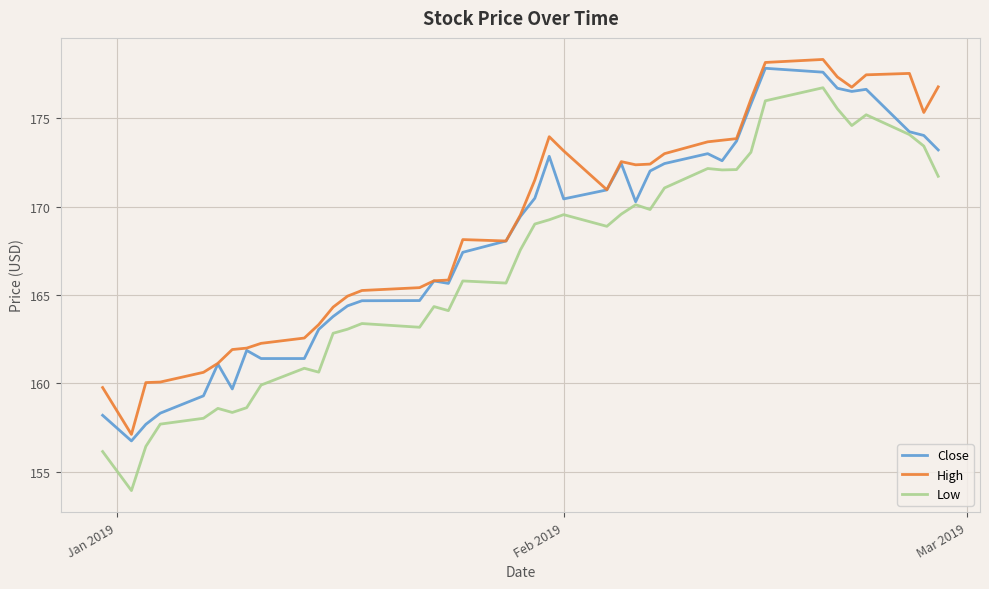

True or false: Low and High cross at least once.

False